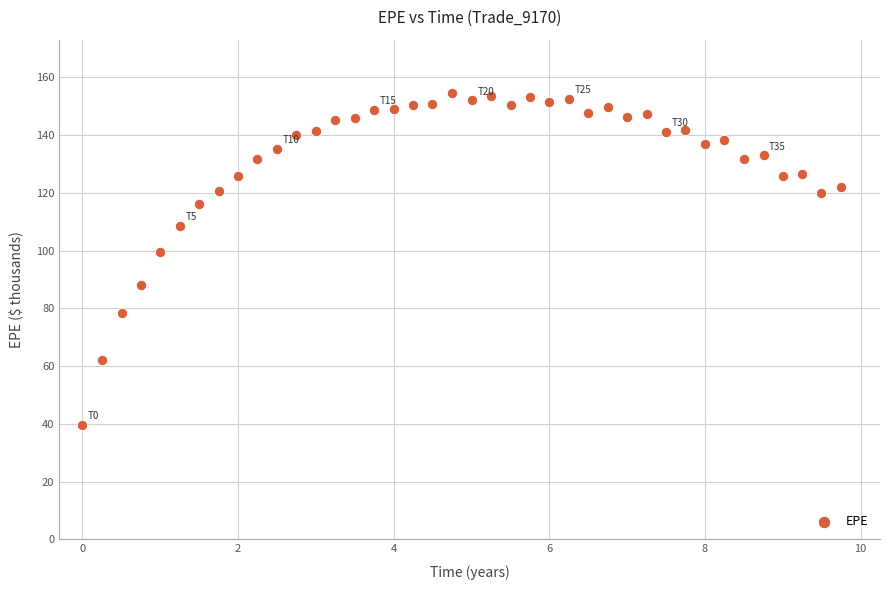

What Y value in the scatter plot is closest to 97?

99.6